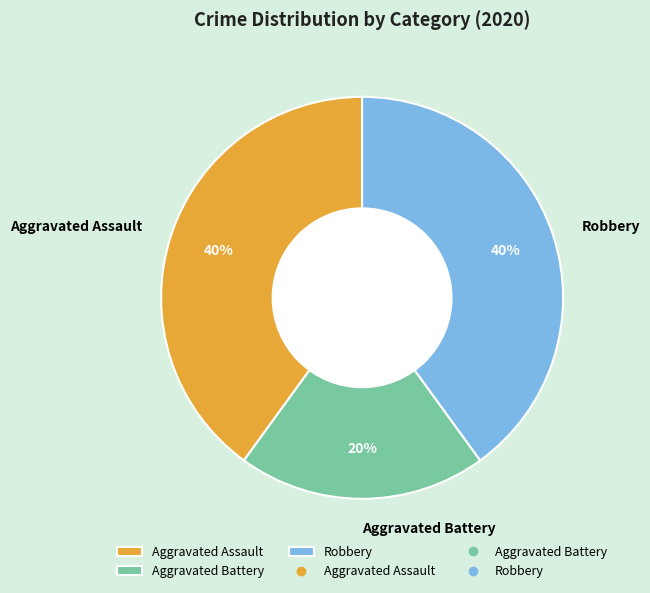

Count the number of slices in the pie.

3